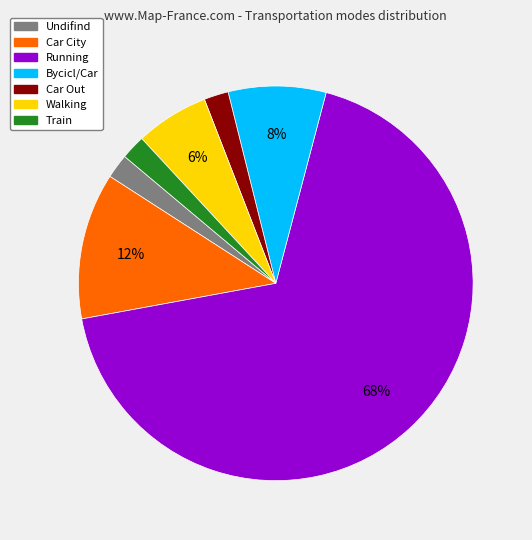

Is there any slice that represents more than half of the pie?

Yes